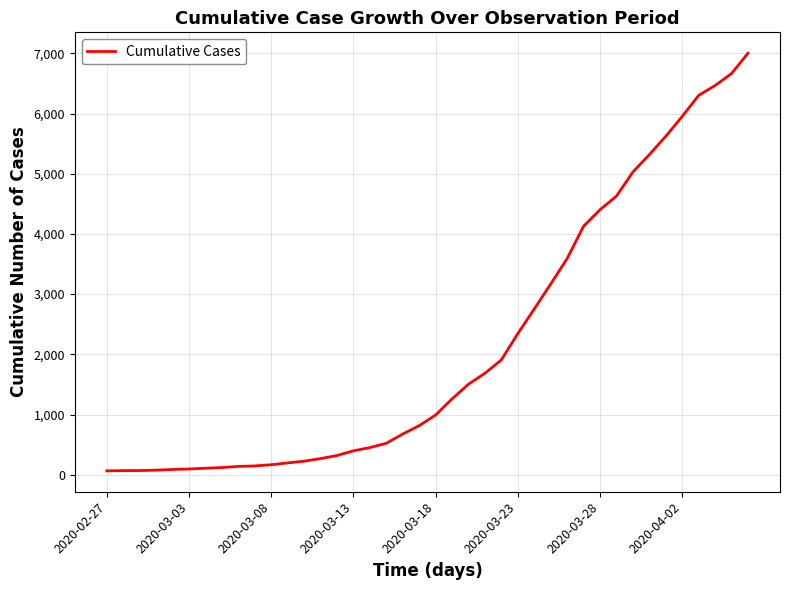

What is the greatest value displayed?

7002